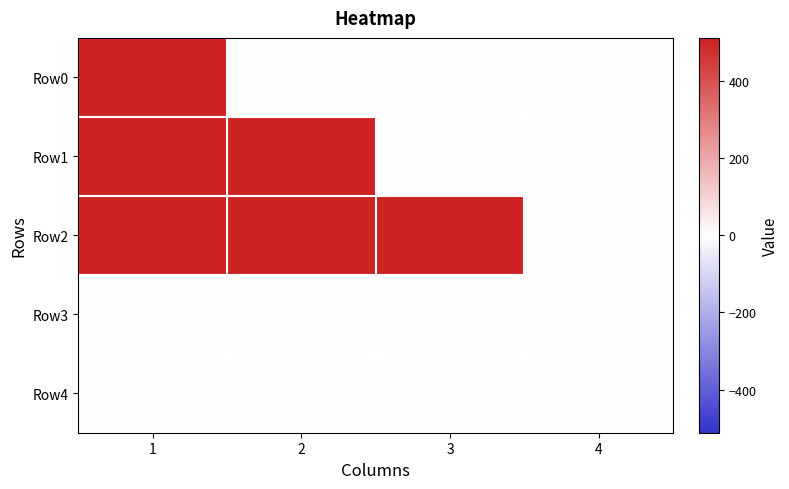

How many series are shown in this chart?

5